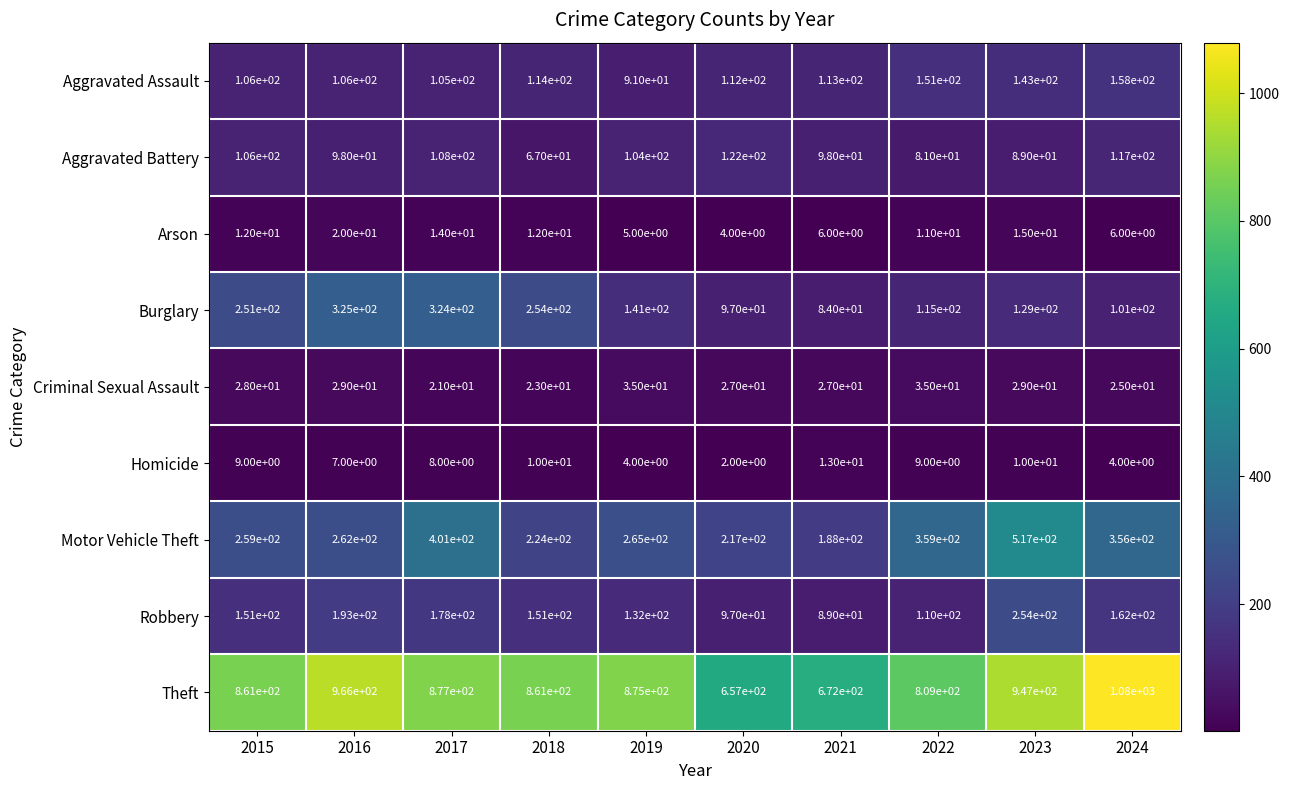

True or false: Aggravated Battery has a value of 67 at 2018.

True